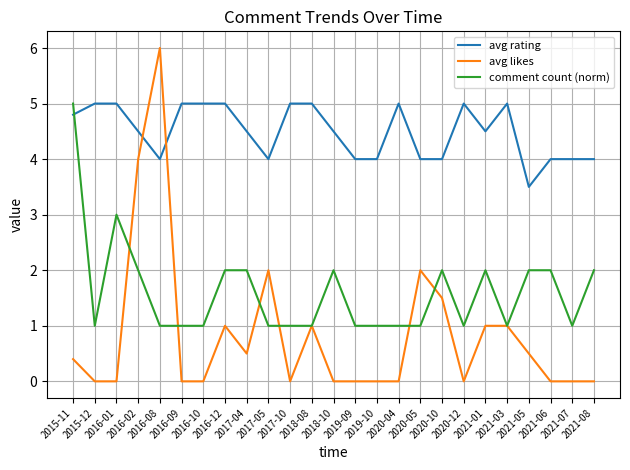

What position from the left is 2017-05?

10